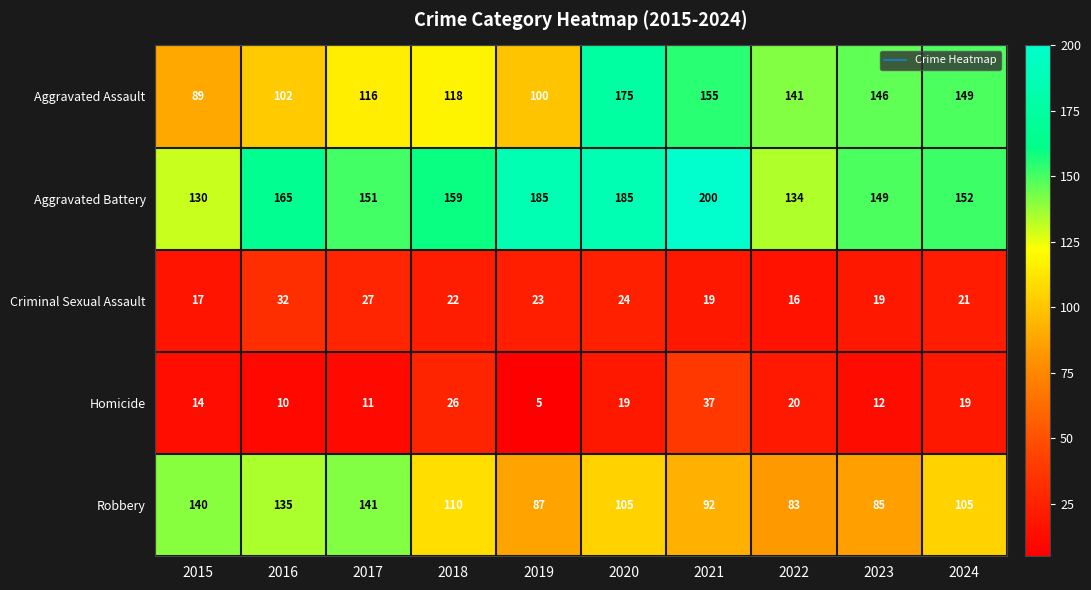

What is the smallest value displayed?

5